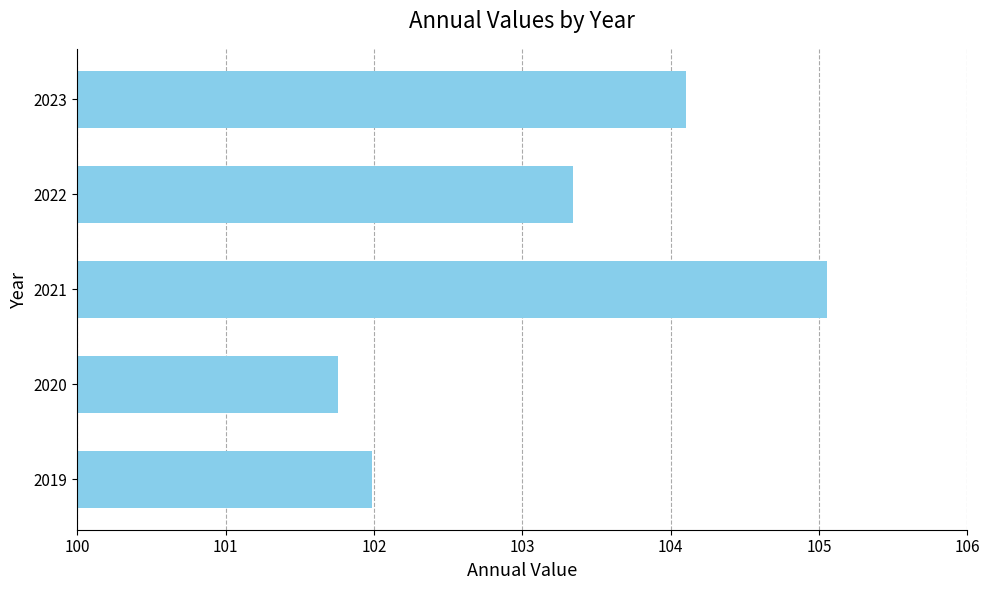

At which label is the value closest to 103?

2022